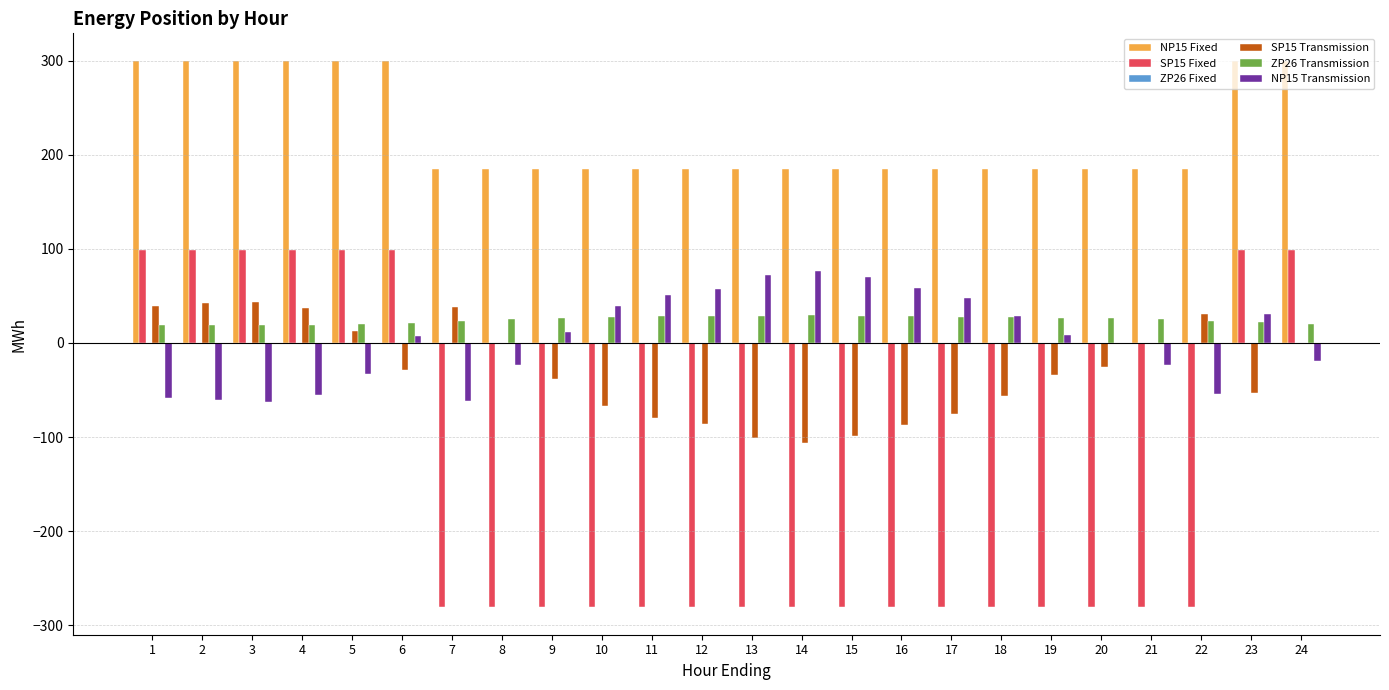

What is the greatest value displayed?

300.0